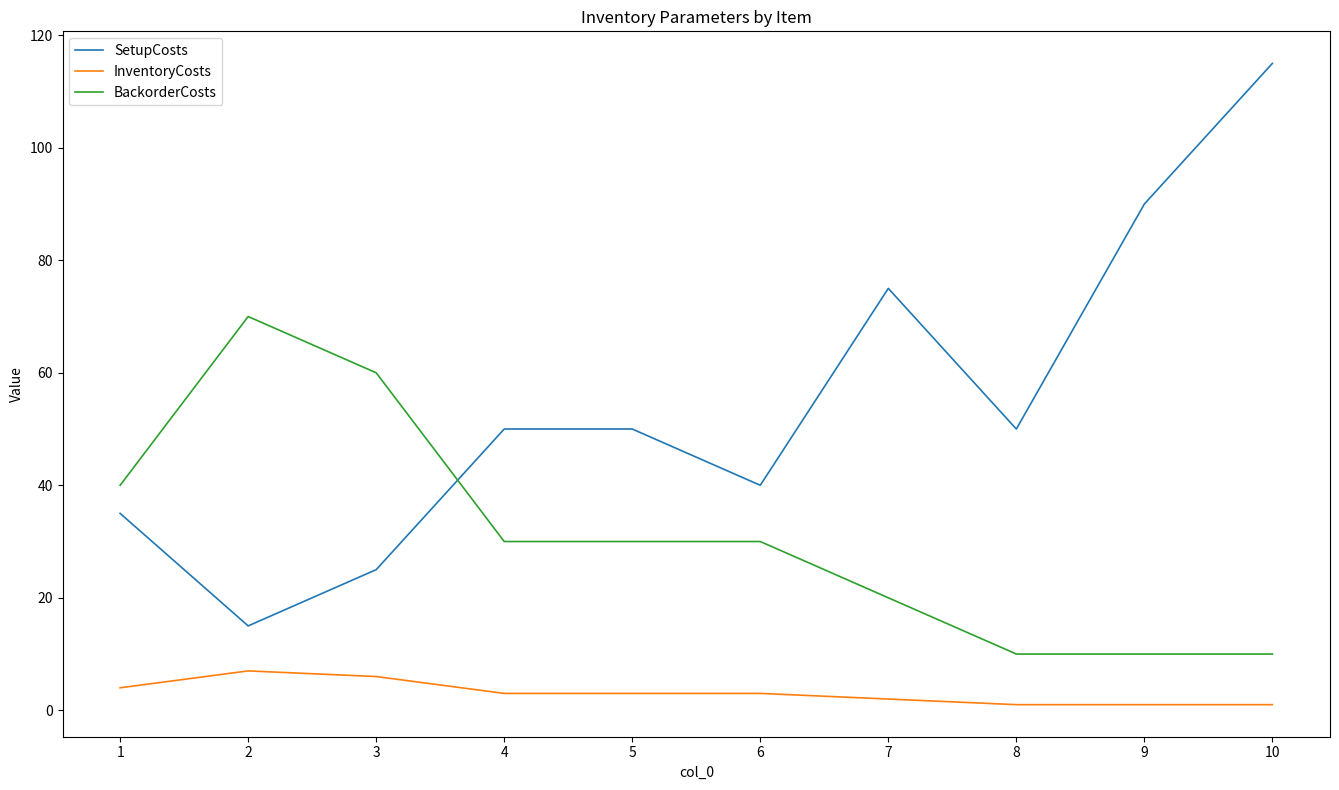

At which label does SetupCosts reach its peak?

10